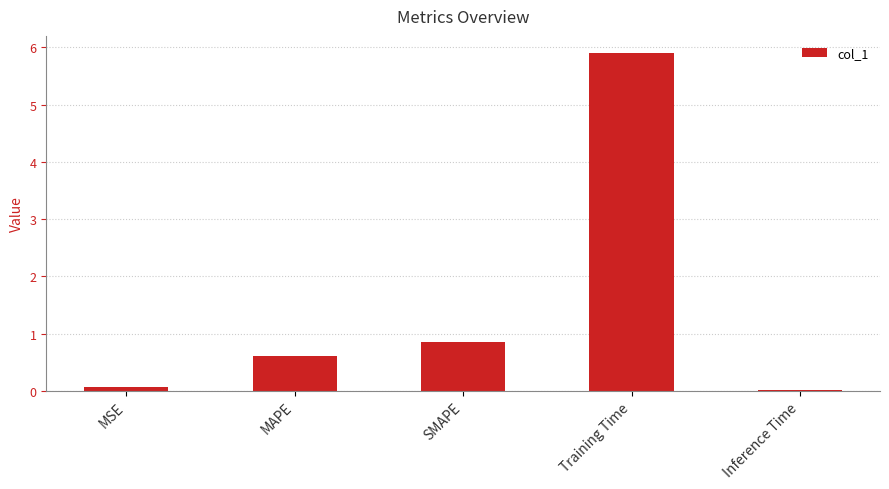

What is the change in value from MAPE to Training Time?

+5.3